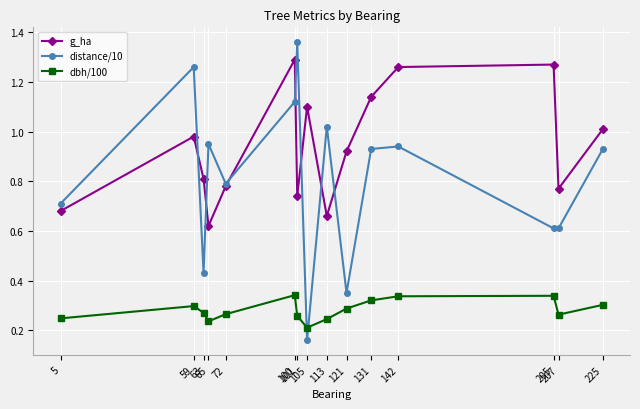

At which category does distance/10 reach its first local peak?

59